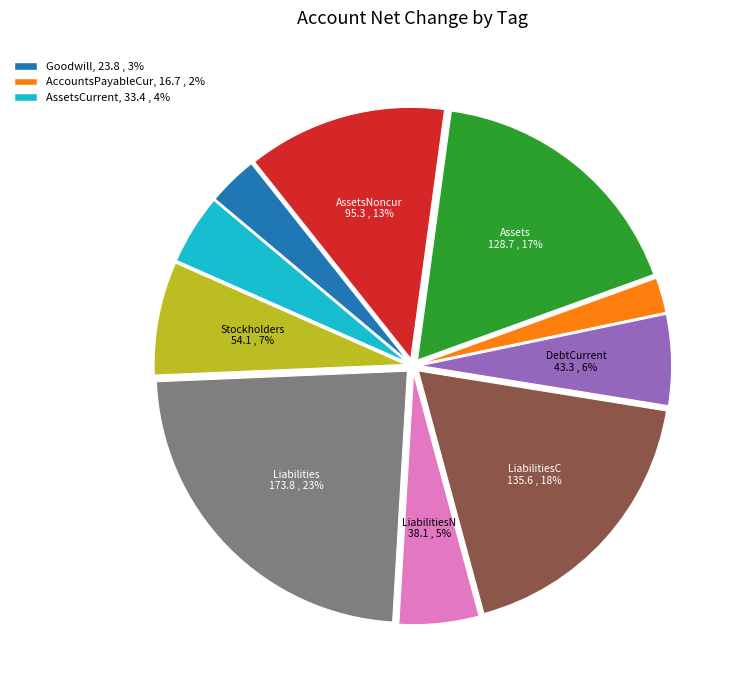

Is there a majority slice in this chart?

No